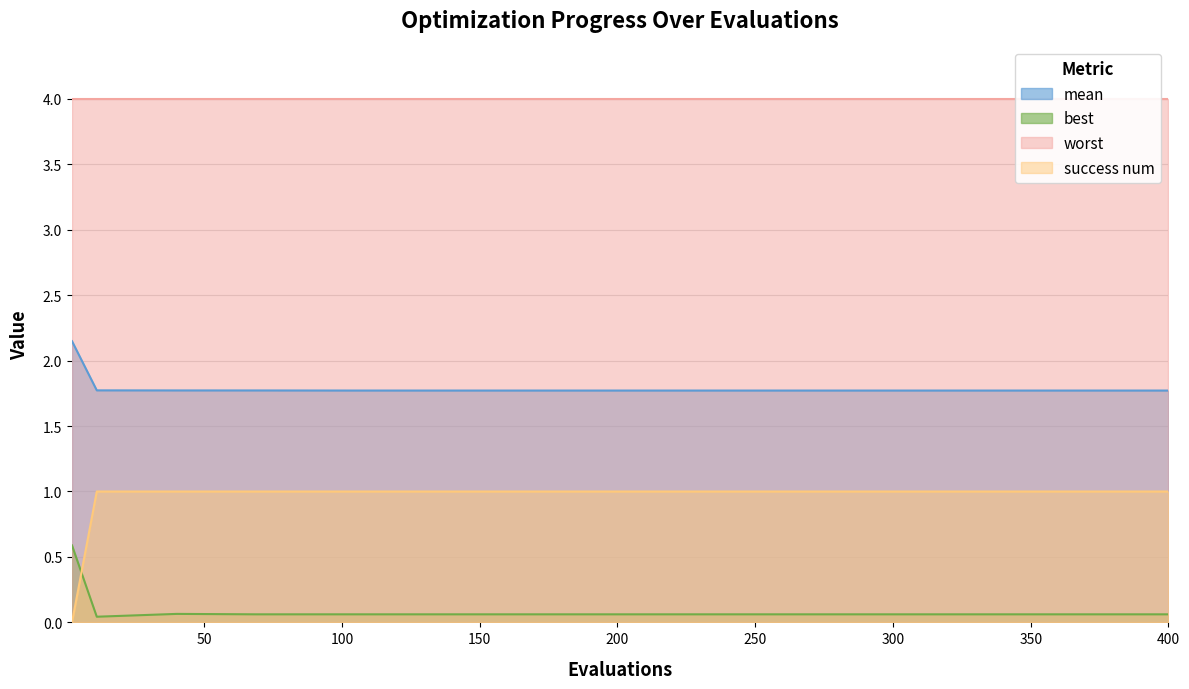

What is the minimum value for mean?

1.8